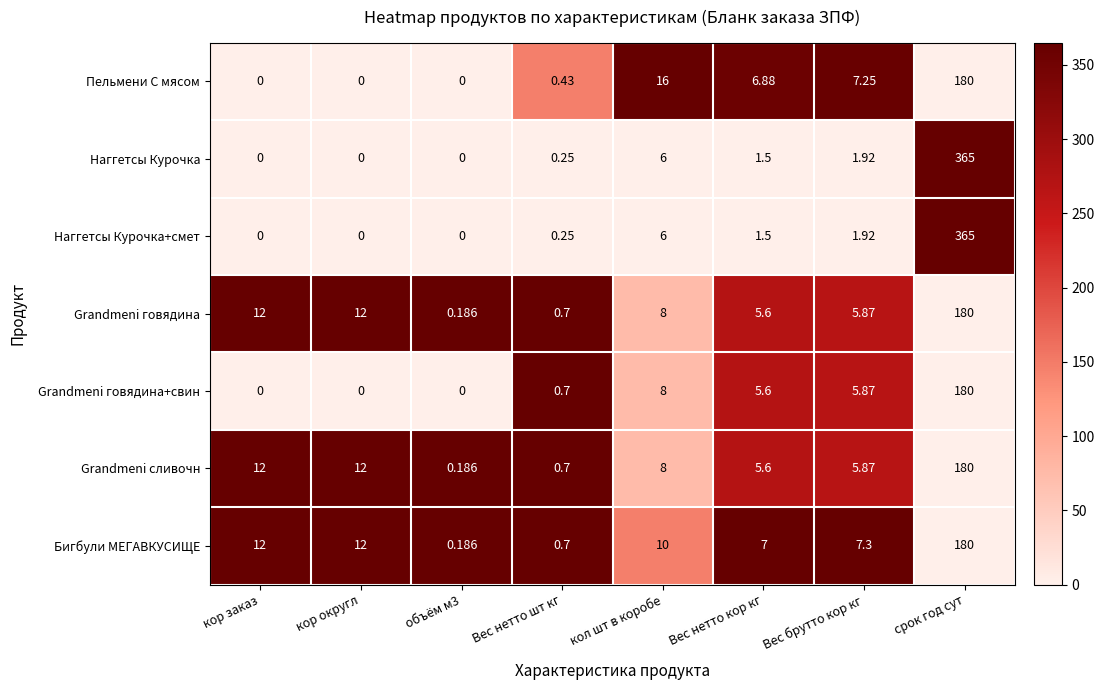

Which label corresponds to the largest value in the chart?

срок год сут